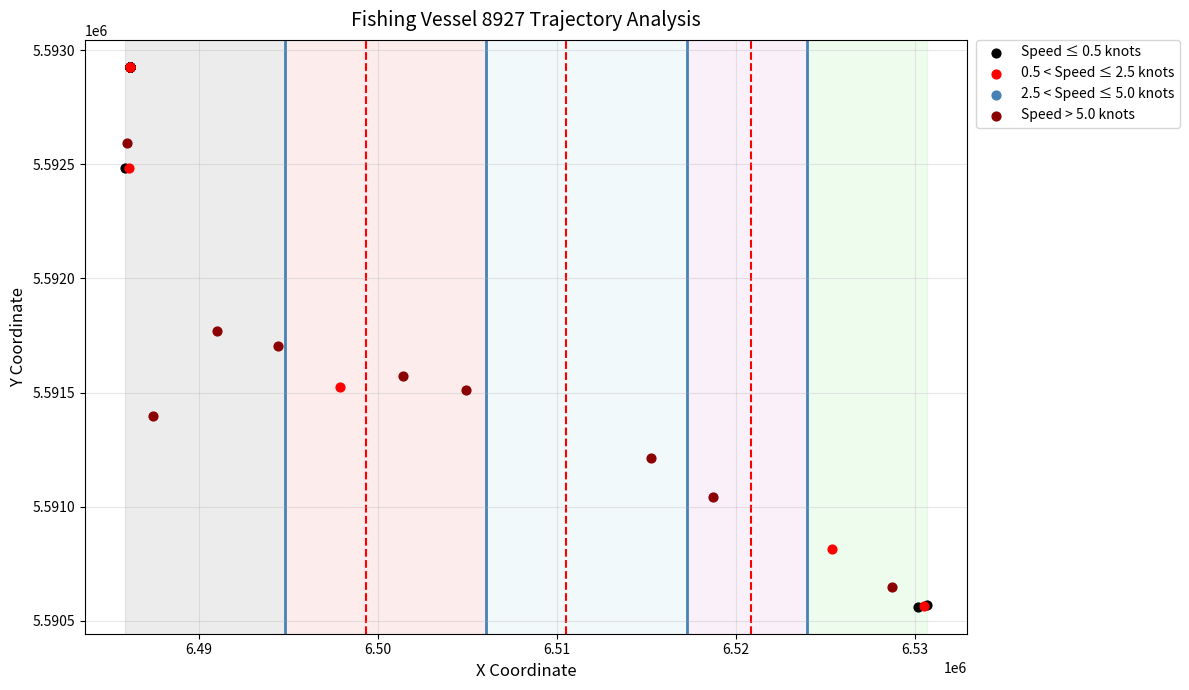

Which series has the widest spread of Y values?

Speed ≤ 0.5 knots